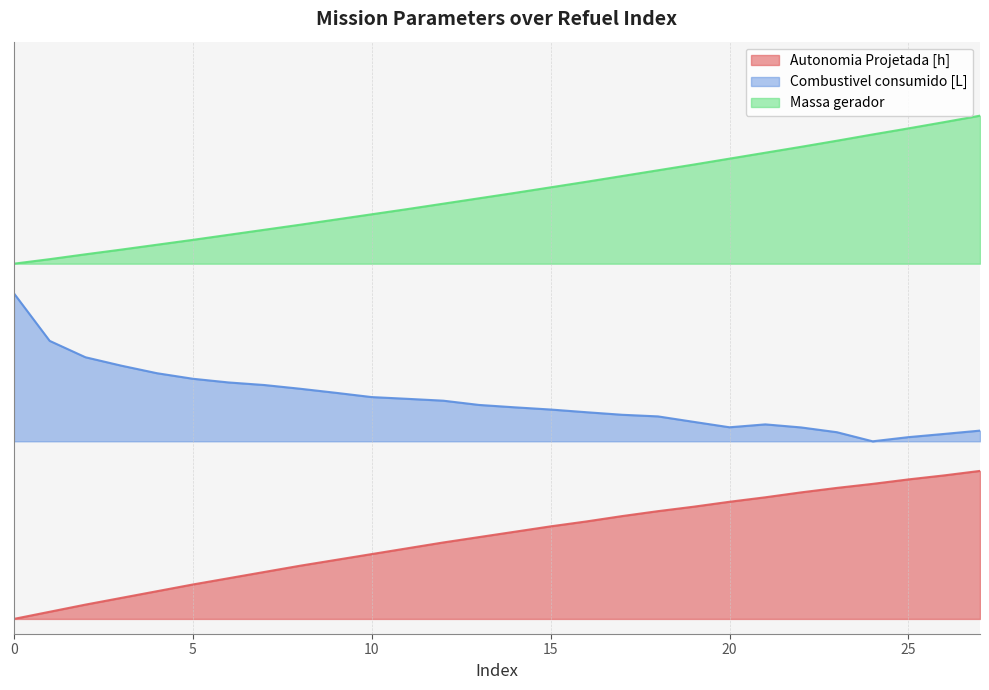

At how many categories does at least one series exceed 0?

28